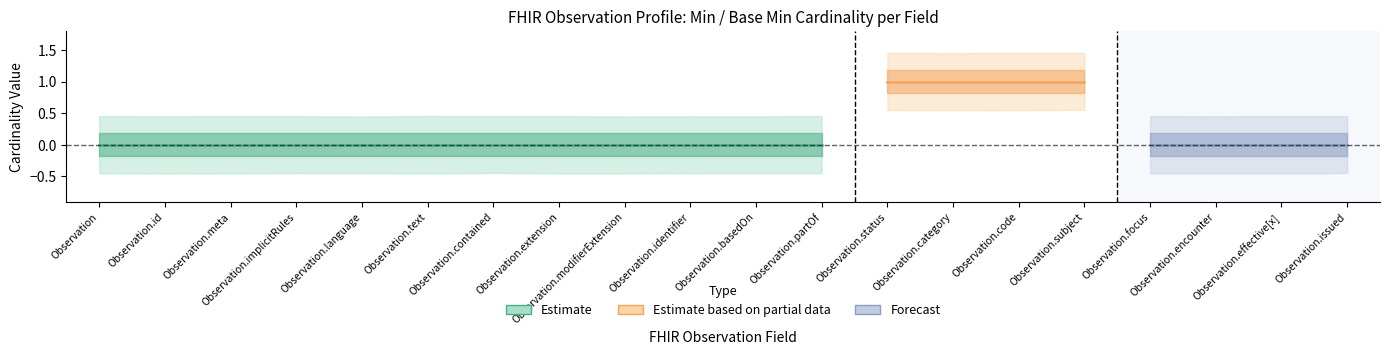

At how many categories does at least one series exceed 0?

4